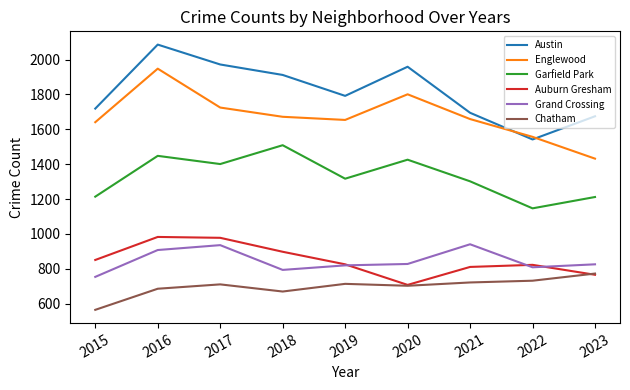

At 2018, list the series in order from smallest to largest.

Chatham, Grand Crossing, Auburn Gresham, Garfield Park, Englewood, Austin